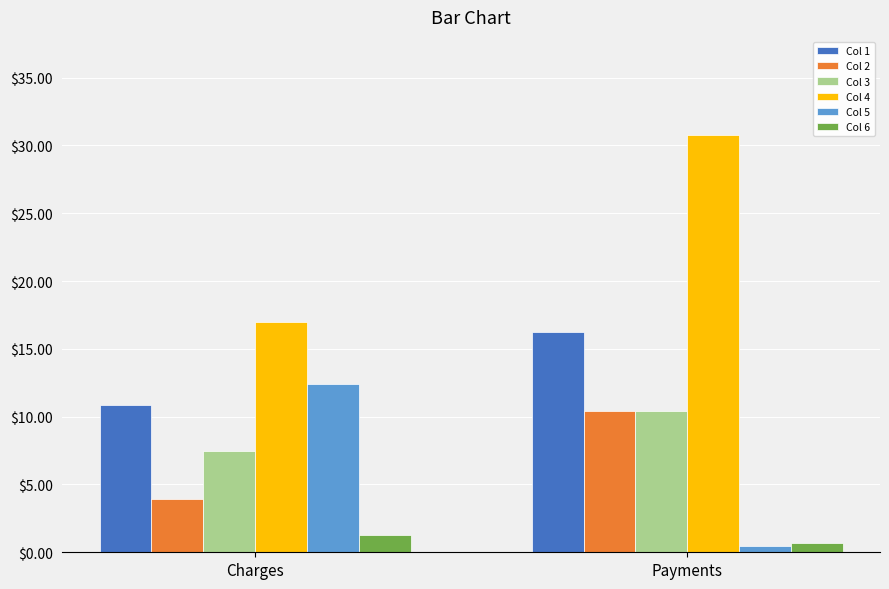

What is the average value of the Col 6 series?

1.0